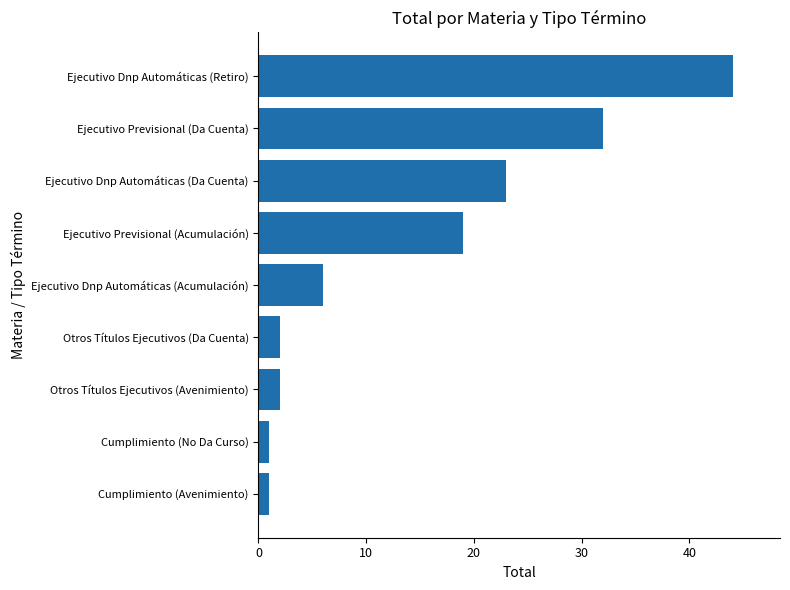

The value at Cumplimiento (No Da Curso) is 1. True or false?

True